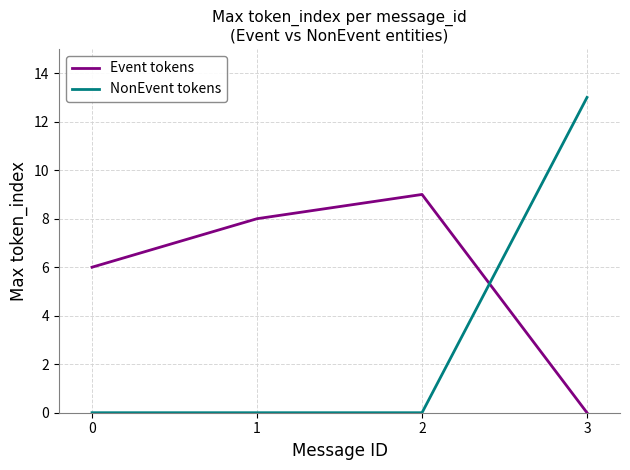

Is it true that NonEvent tokens equals 21 at 3?

False